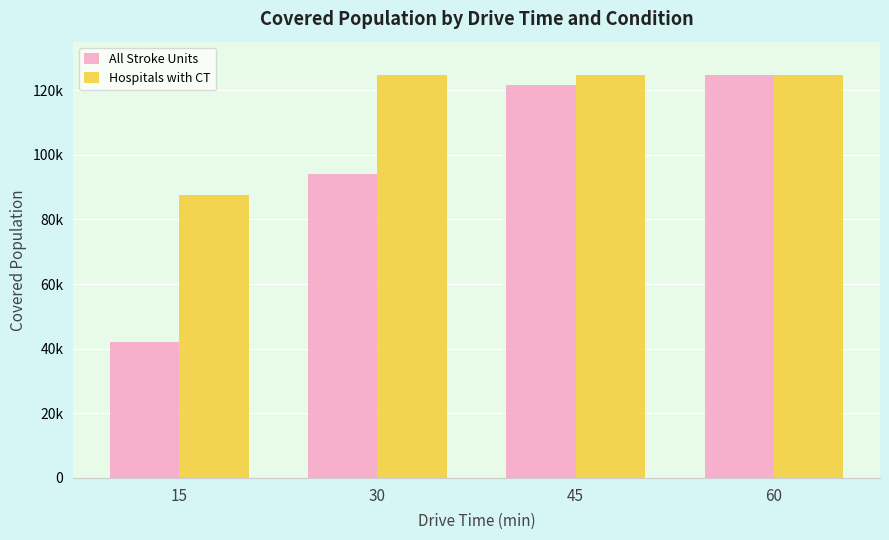

Which series has the largest total across all categories?

Hospitals with CT